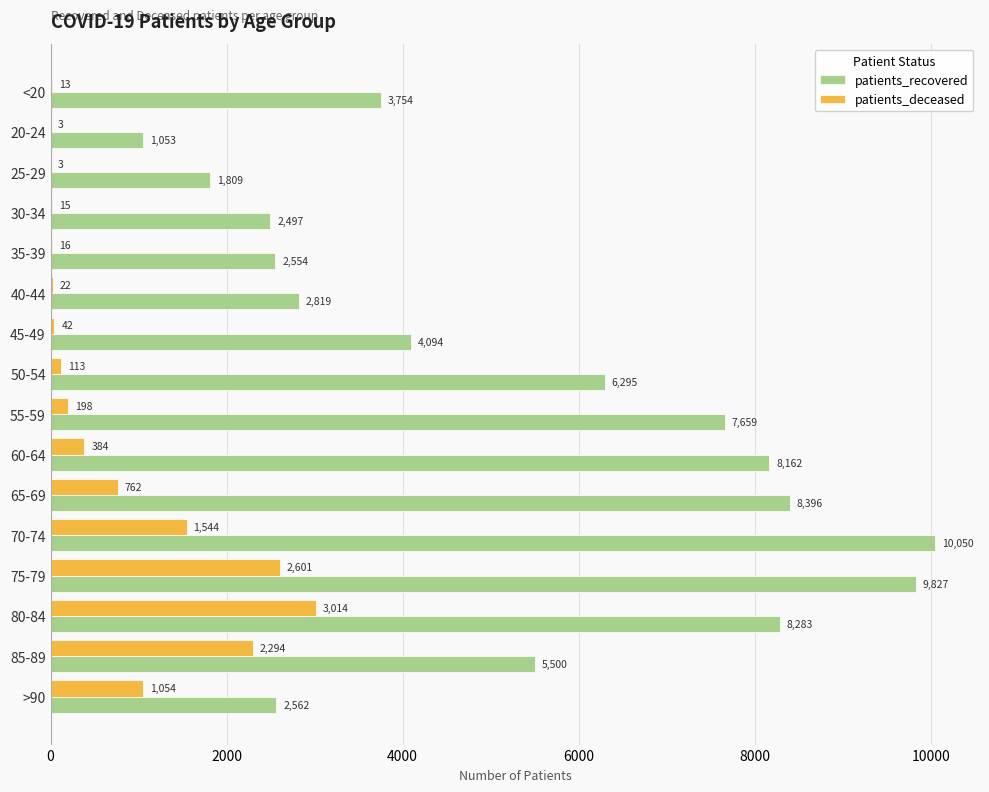

What is the highest value of the patients_recovered series?

10050